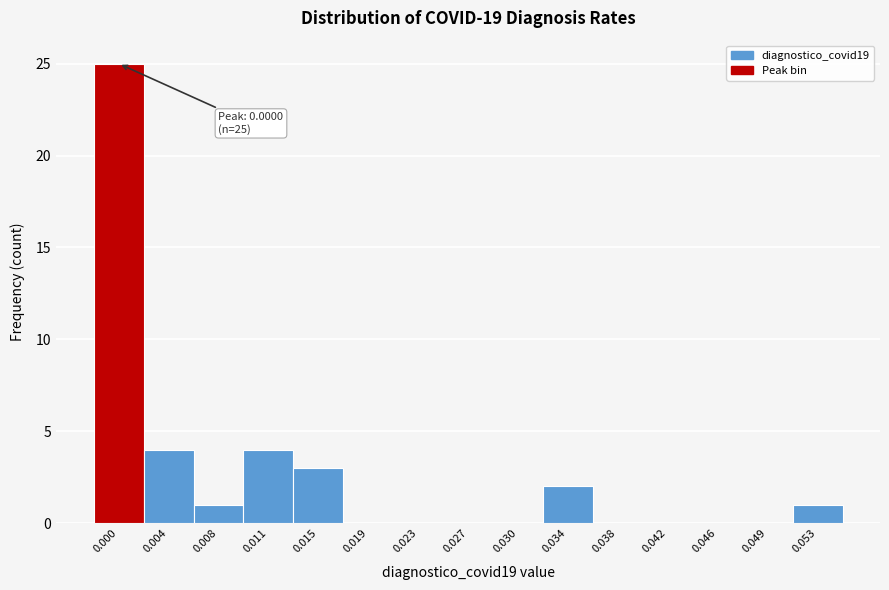

Reading left to right, what are all the values shown in this chart?

0.000=25	0.004=4	0.008=1	0.011=4	0.015=3	0.019=0	0.023=0	0.027=0	0.030=0	0.034=2	0.038=0	0.042=0	0.046=0	0.049=0	0.053=1